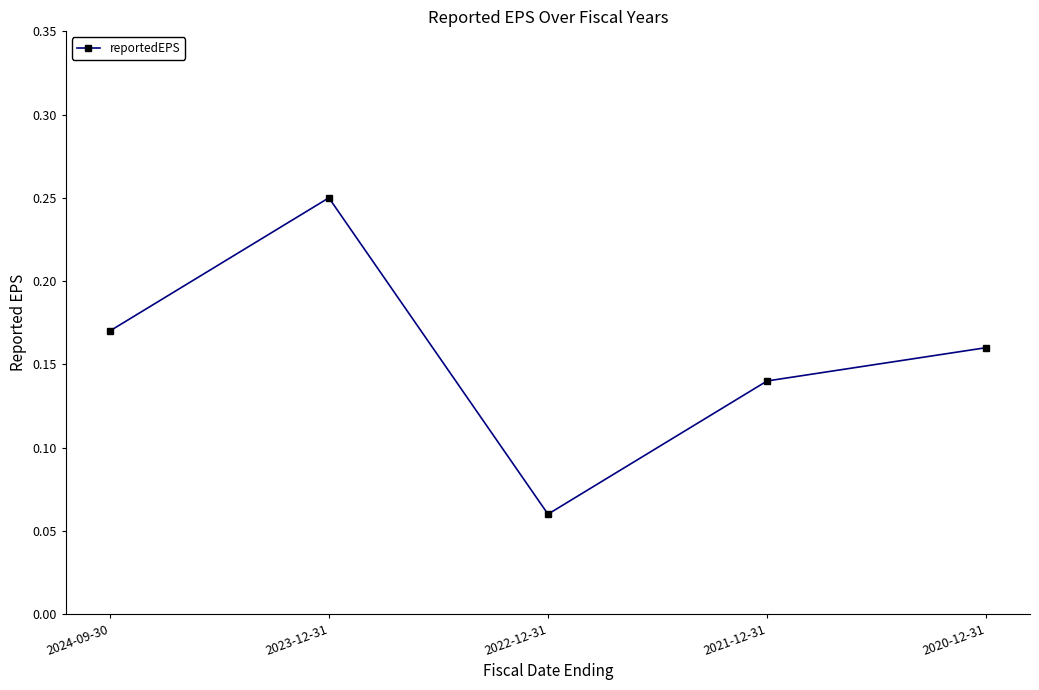

Which label corresponds to the largest value in the chart?

2023-12-31